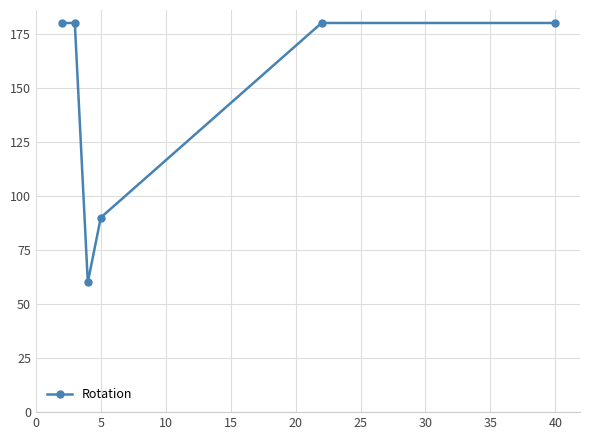

What is the value of the 5th point from the left?

180